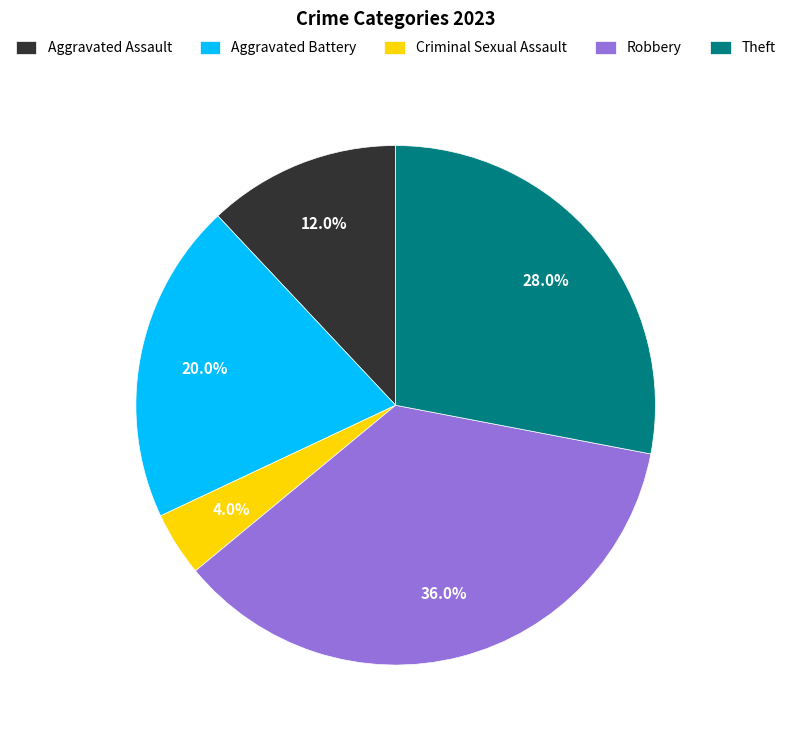

Count the number of slices in the pie.

5